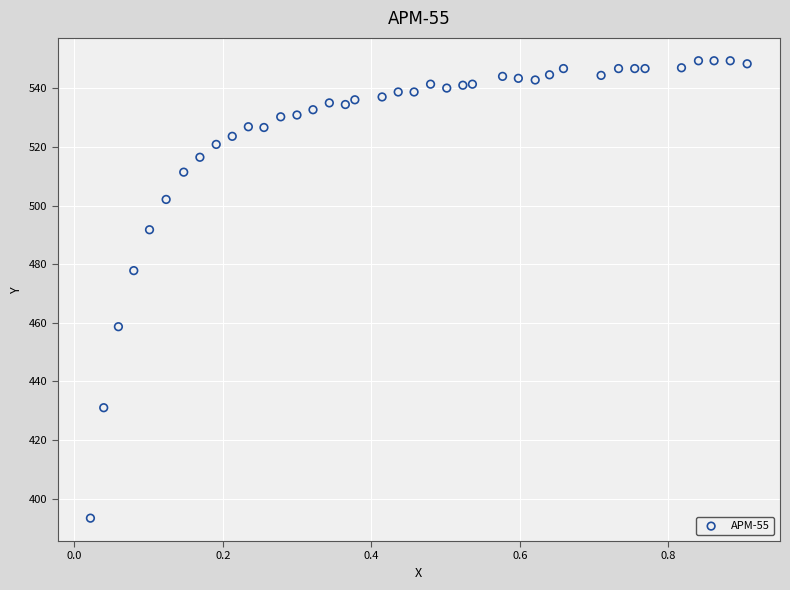

What is the range of Y values (max minus min)?

156.1